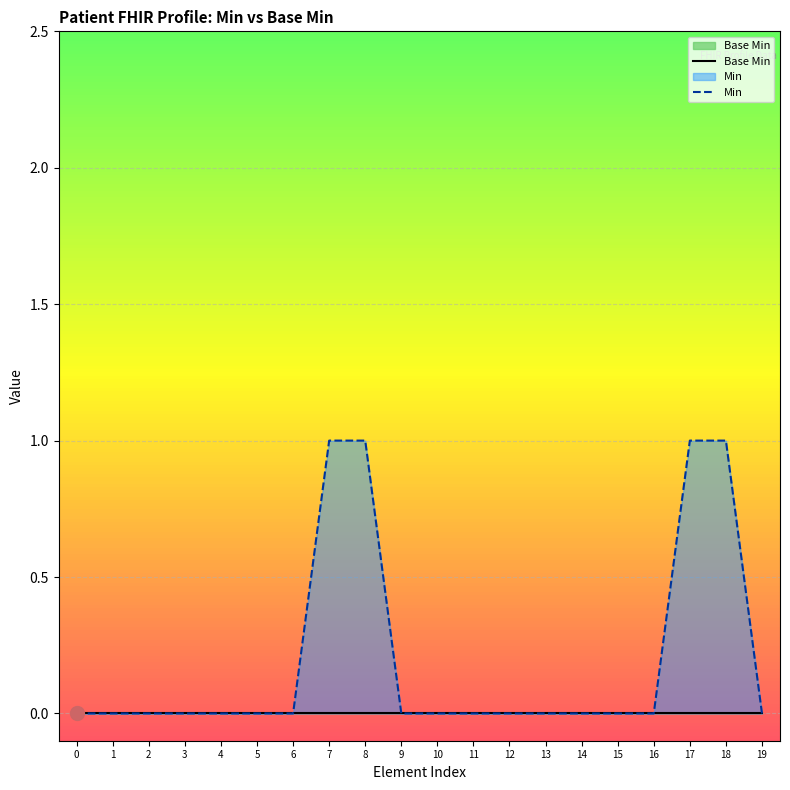

Rank the categories by Min value from highest to lowest.

7, 8, 17, 18, 0, 1, 2, 3, 4, 5, 6, 9, 10, 11, 12, 13, 14, 15, 16, 19